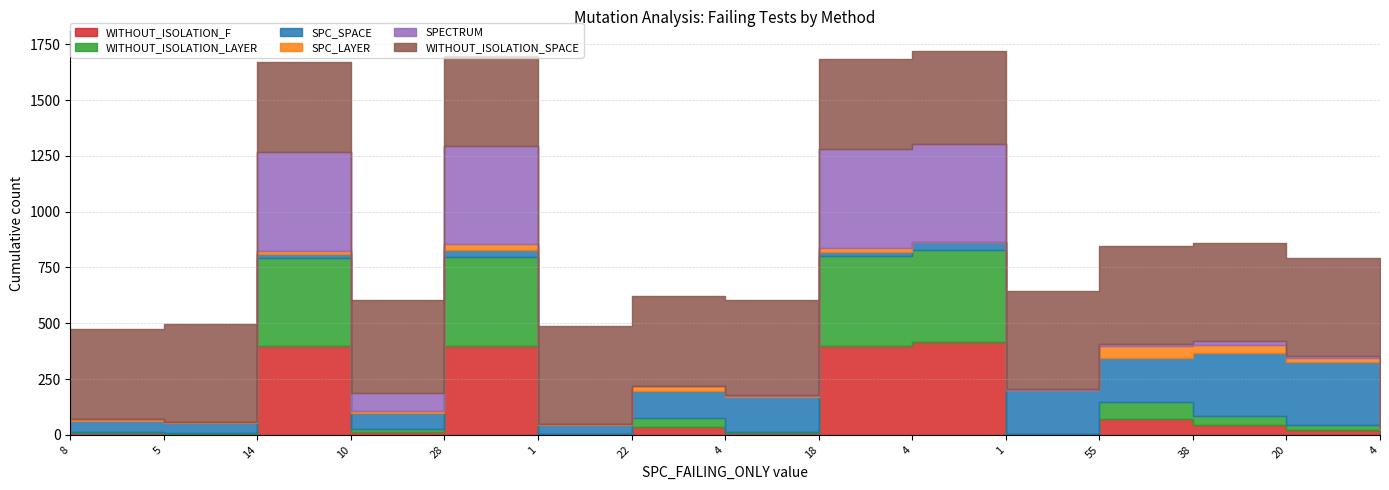

At how many categories does at least one series exceed 238?

15